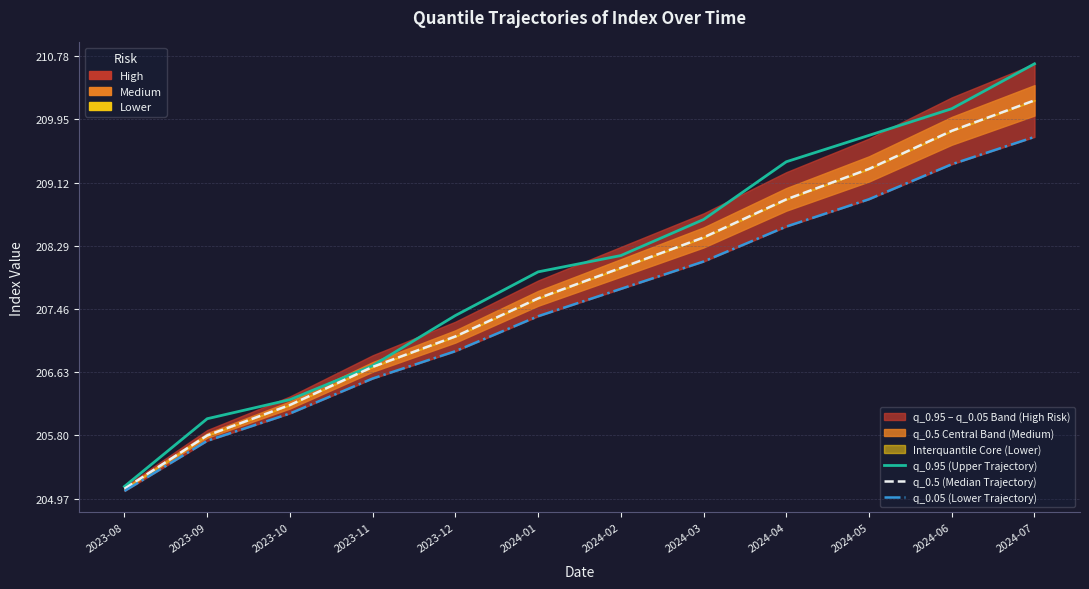

At which label does q_0.05 (Lower Trajectory) reach its minimum?

2023-08